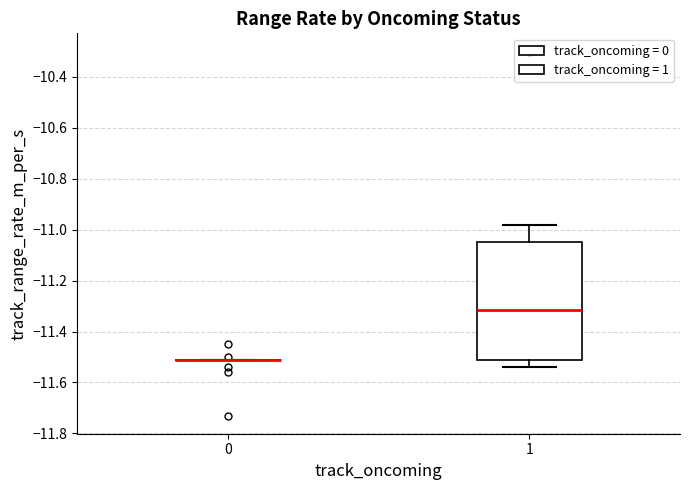

Reading left to right, read every box against the y-axis: the position of its median line, the range the box covers, and the ends of its whiskers. The values are not printed on the chart, so give them approximately, as read against the axis.

0: box collapsed to a line at -11.50, whiskers -11.50 to -11.50
1: median -11.32, box -11.50 to -11.04, whiskers -11.54 to -10.98